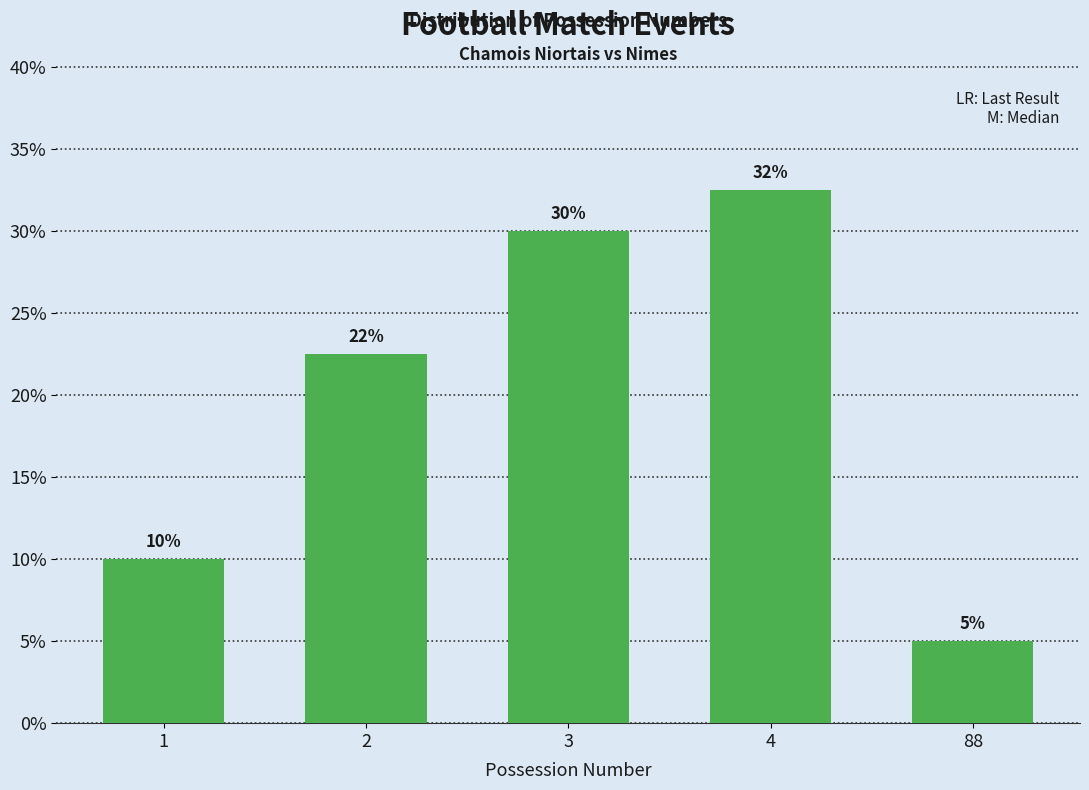

Does the chart contain any negative values?

No